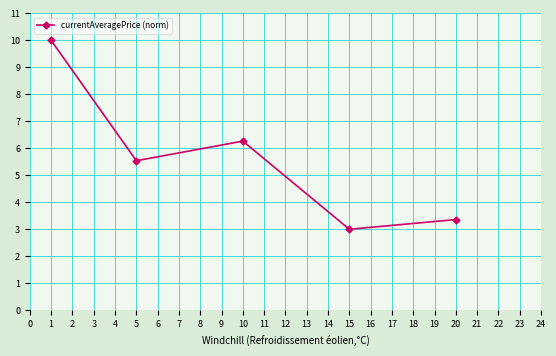

True or false: the data has more than 0 interior local peaks.

True